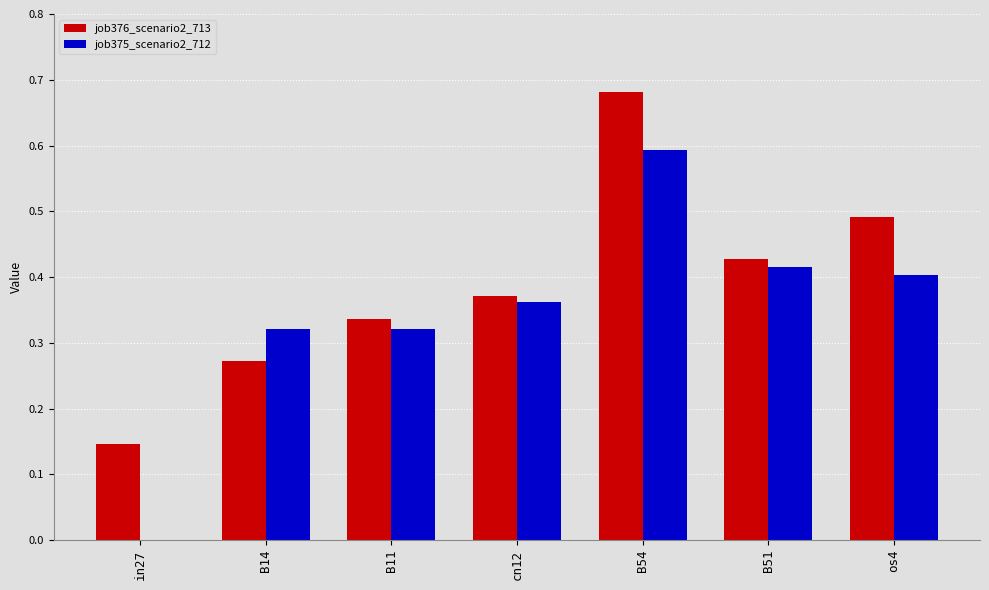

True or false: job375_scenario2_712 has a value of 0.5 at B14.

False